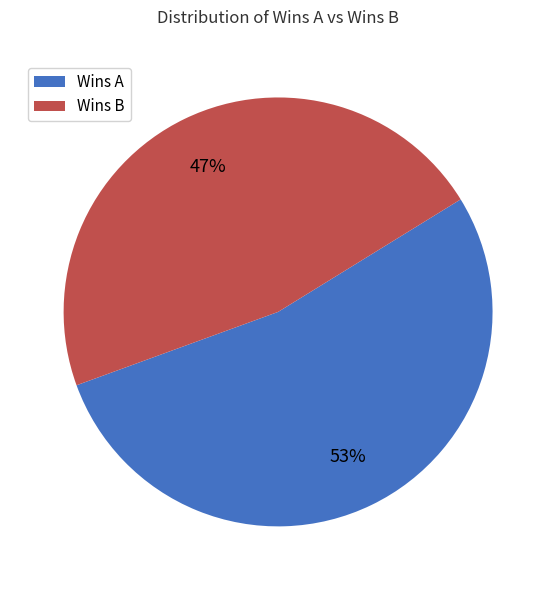

To the nearest percent, what portion does Wins A represent?

53%